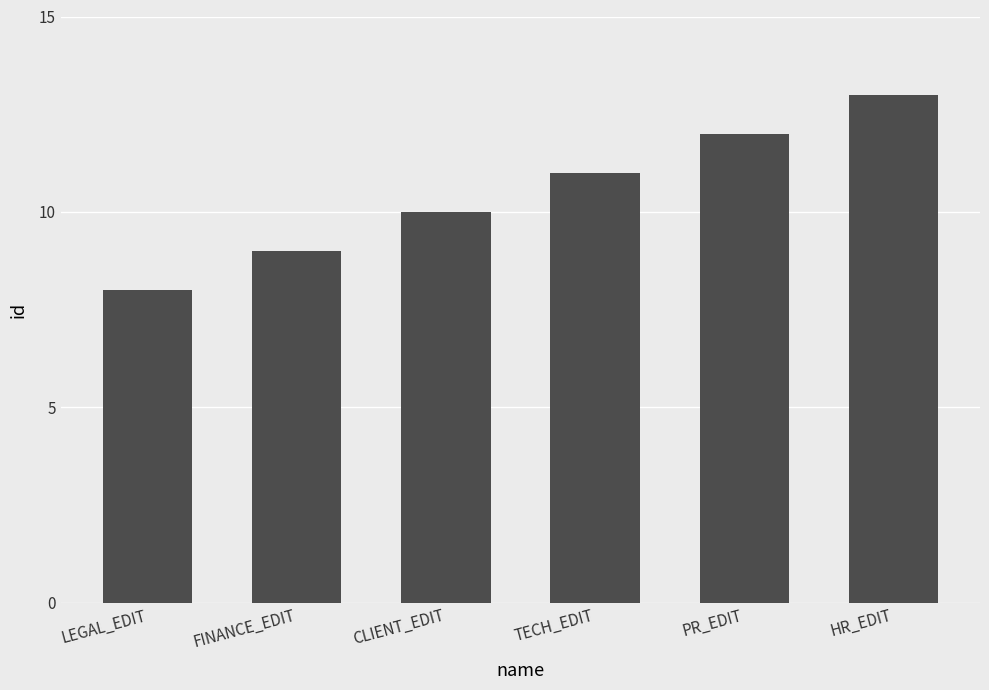

True or false: the data shows 4 at TECH_EDIT.

False